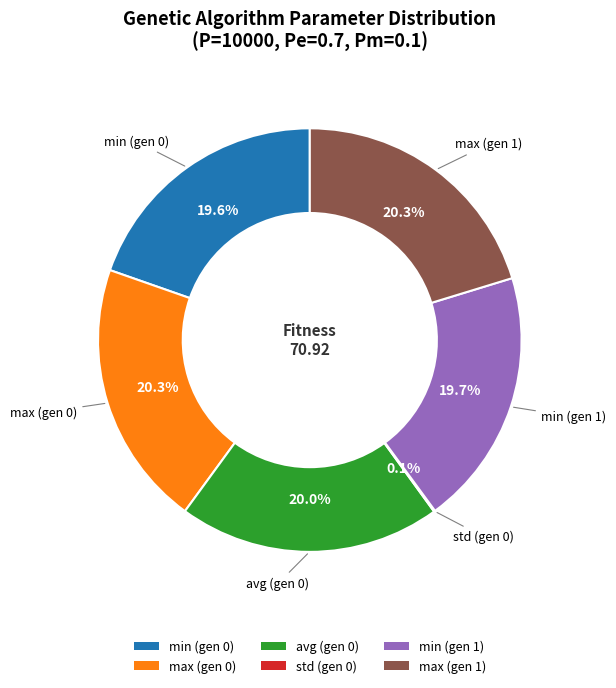

Approximately how many times larger is the value at min (gen 1) compared to max (gen 1)?

1.0